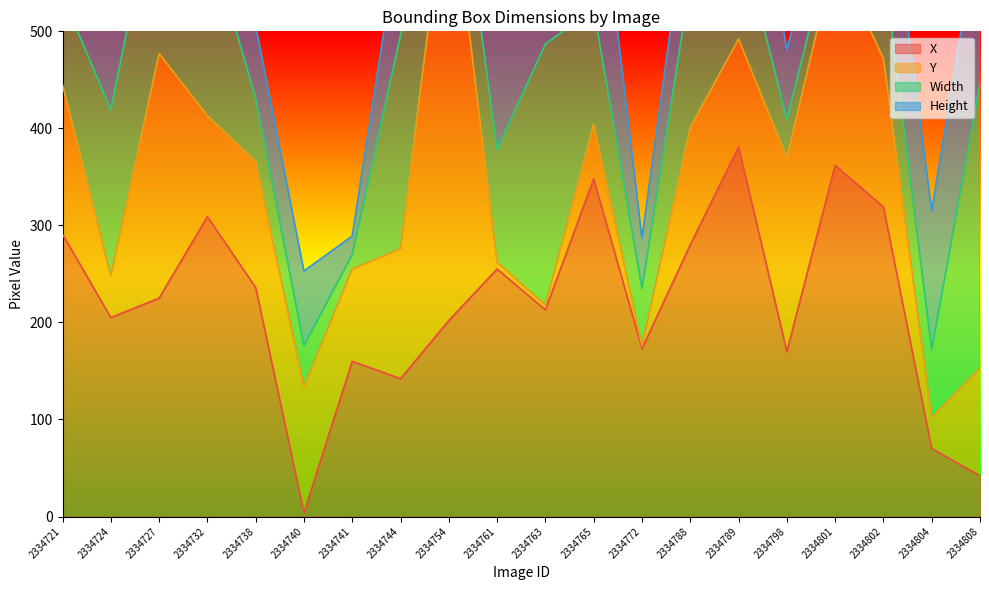

The value of X at 2334801 is 362. True or false?

True